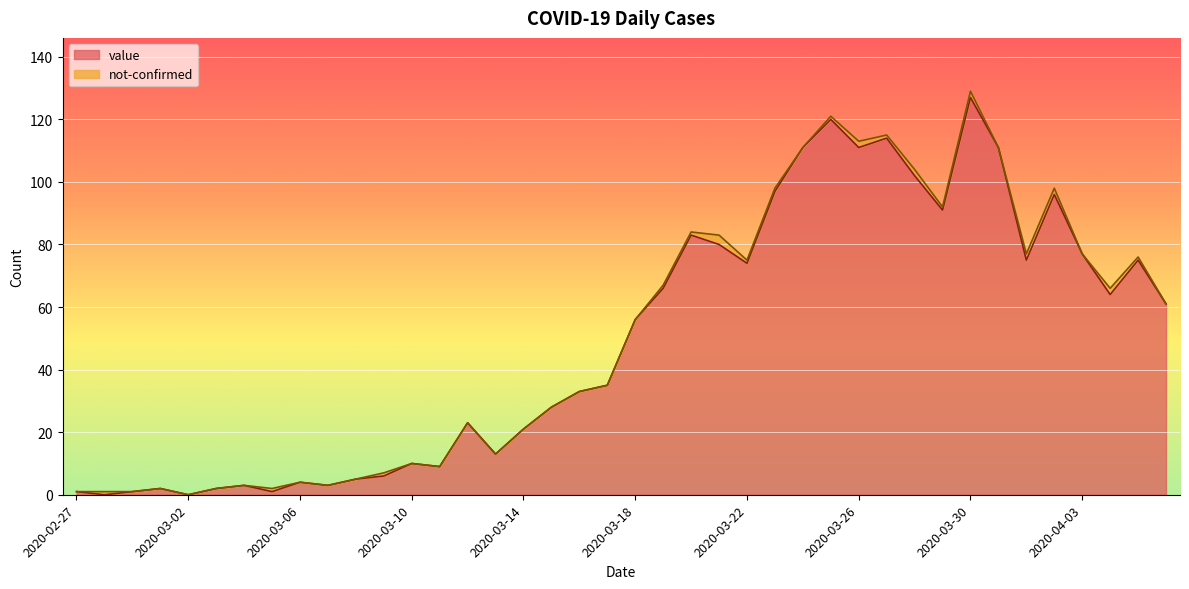

What is the change in value from 2020-03-06 to 2020-04-03?

+73